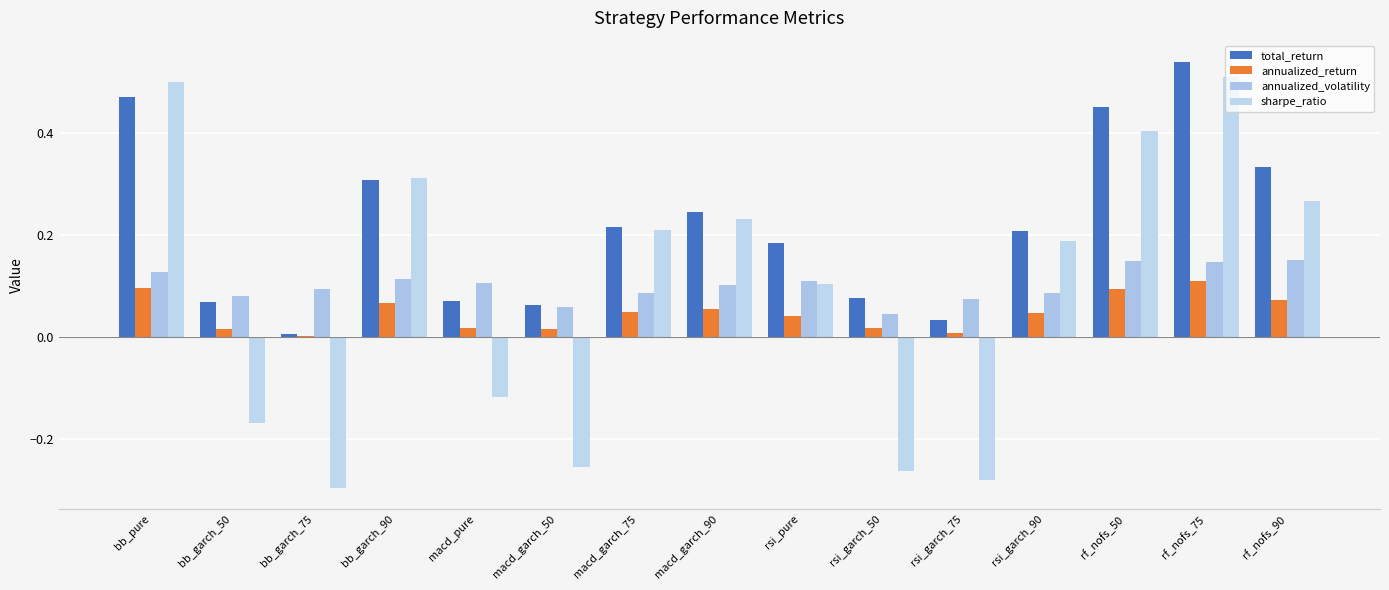

List the series in order of their peak value, lowest first.

annualized_return, annualized_volatility, sharpe_ratio, total_return